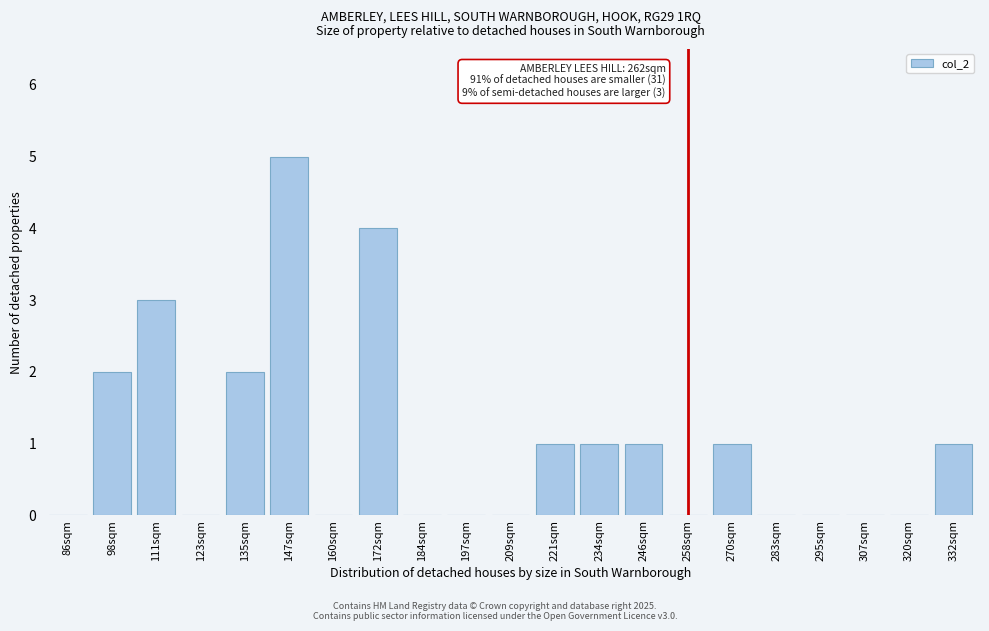

Reading left to right, transcribe all the data shown in this chart.

86sqm=0	98sqm=2	111sqm=3	123sqm=0	135sqm=2	147sqm=5	160sqm=0	172sqm=4	184sqm=0	197sqm=0	209sqm=0	221sqm=1	234sqm=1	246sqm=1	258sqm=0	270sqm=1	283sqm=0	295sqm=0	307sqm=0	320sqm=0	332sqm=1